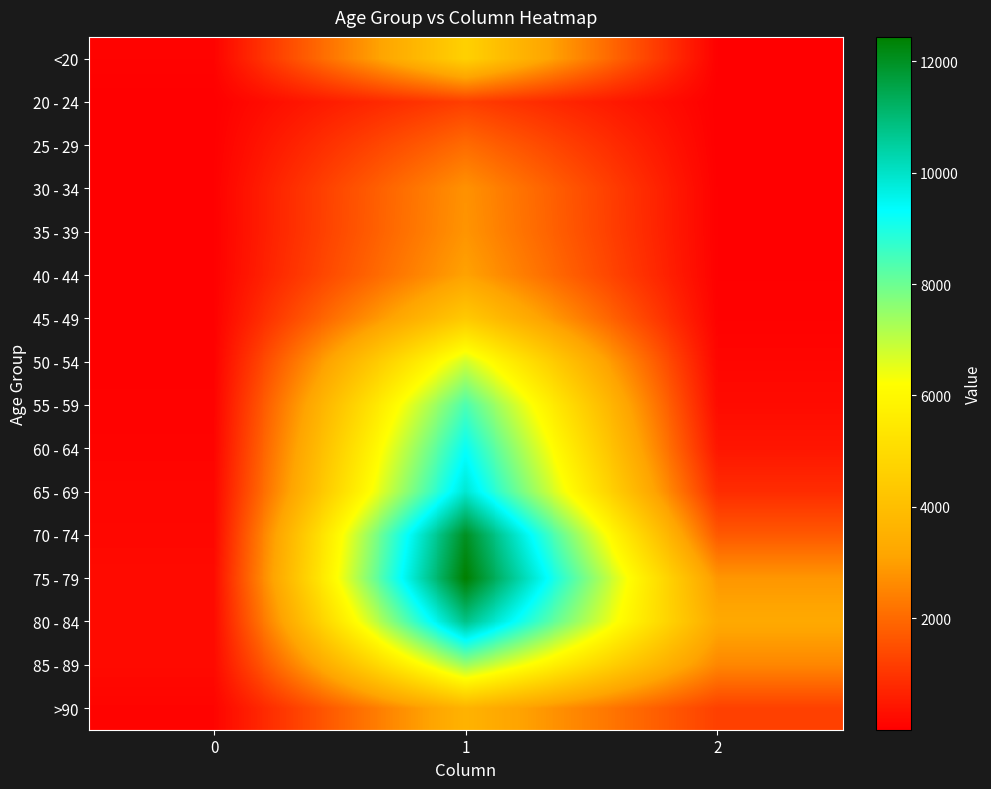

Which series has the widest spread of values?

75 - 79